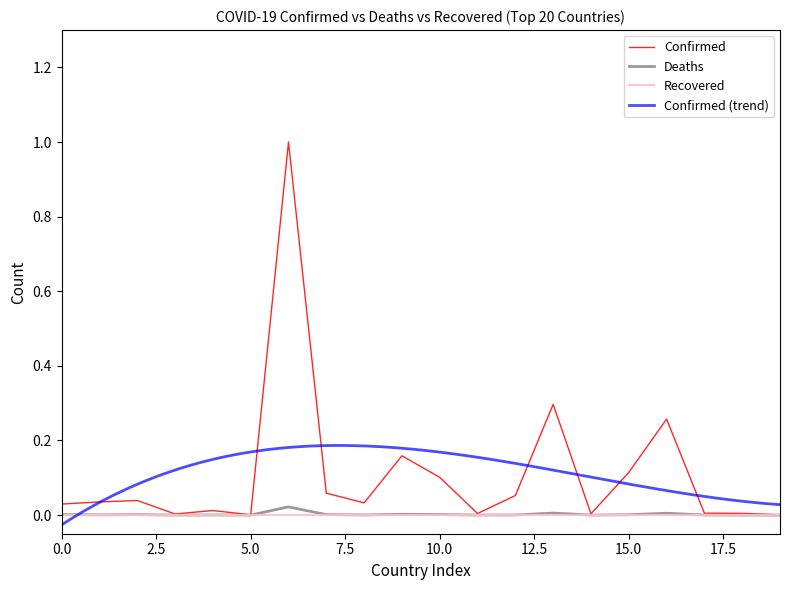

What is the maximum value for Confirmed?

1.0